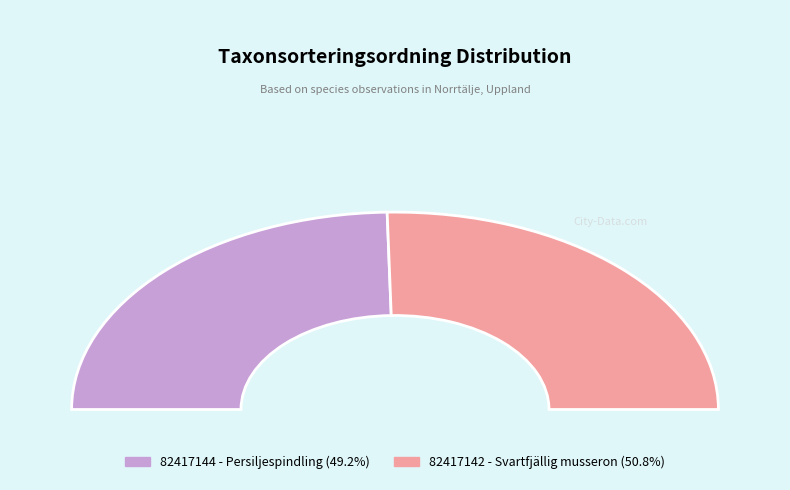

To the nearest percent, what percentage of the pie is 82417144 - Persiljespindling?

49%